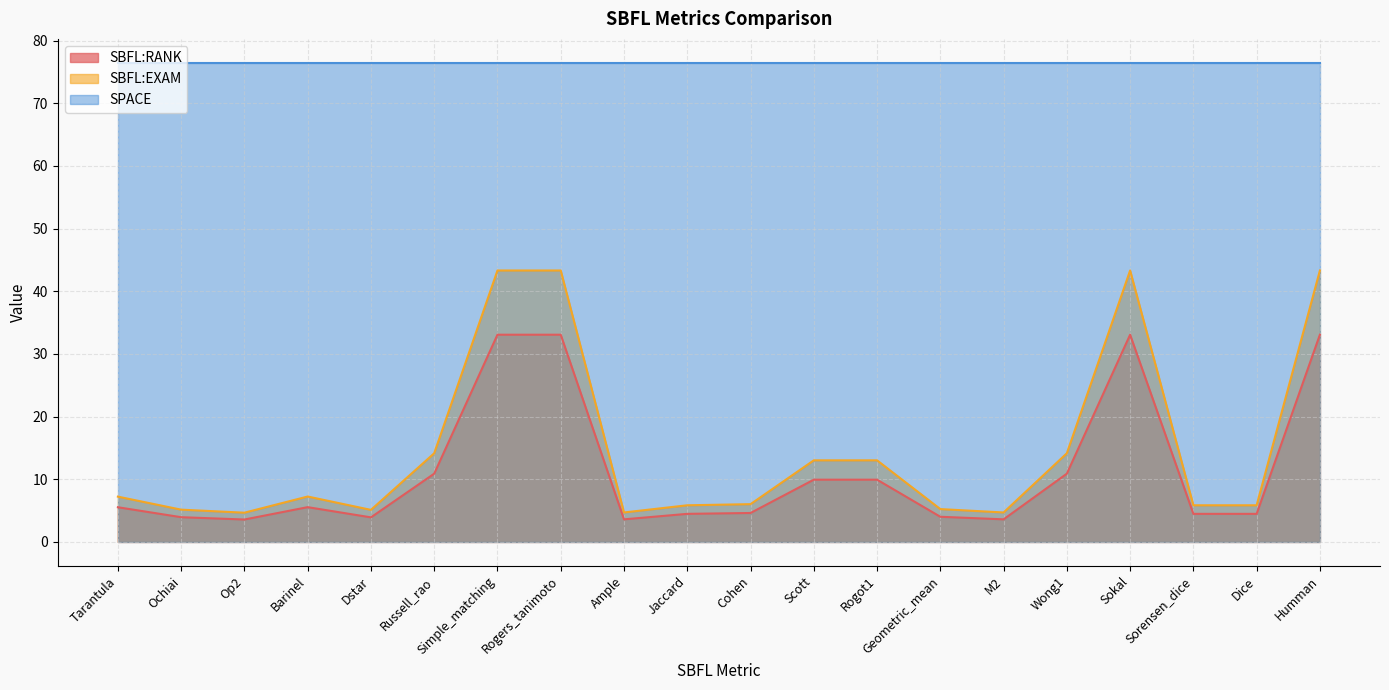

List the series in order of their peak value, highest first.

SPACE, SBFL:EXAM, SBFL:RANK